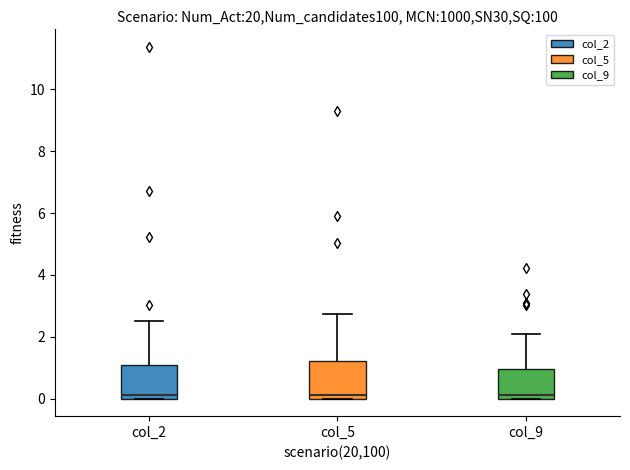

Reading left to right, transcribe this box plot: for each box, give where its median line is, the range the box spans, and where its two whiskers end, as read against the y-axis. The values are not printed on the chart, so give them approximately, as read against the axis.

col_2: median 0.2, box 0.0 to 1.0, whiskers 0.0 to 2.6
col_5: median 0.2, box 0.0 to 1.2, whiskers 0.0 to 2.8
col_9: median 0.2, box 0.0 to 1.0, whiskers 0.0 to 2.2